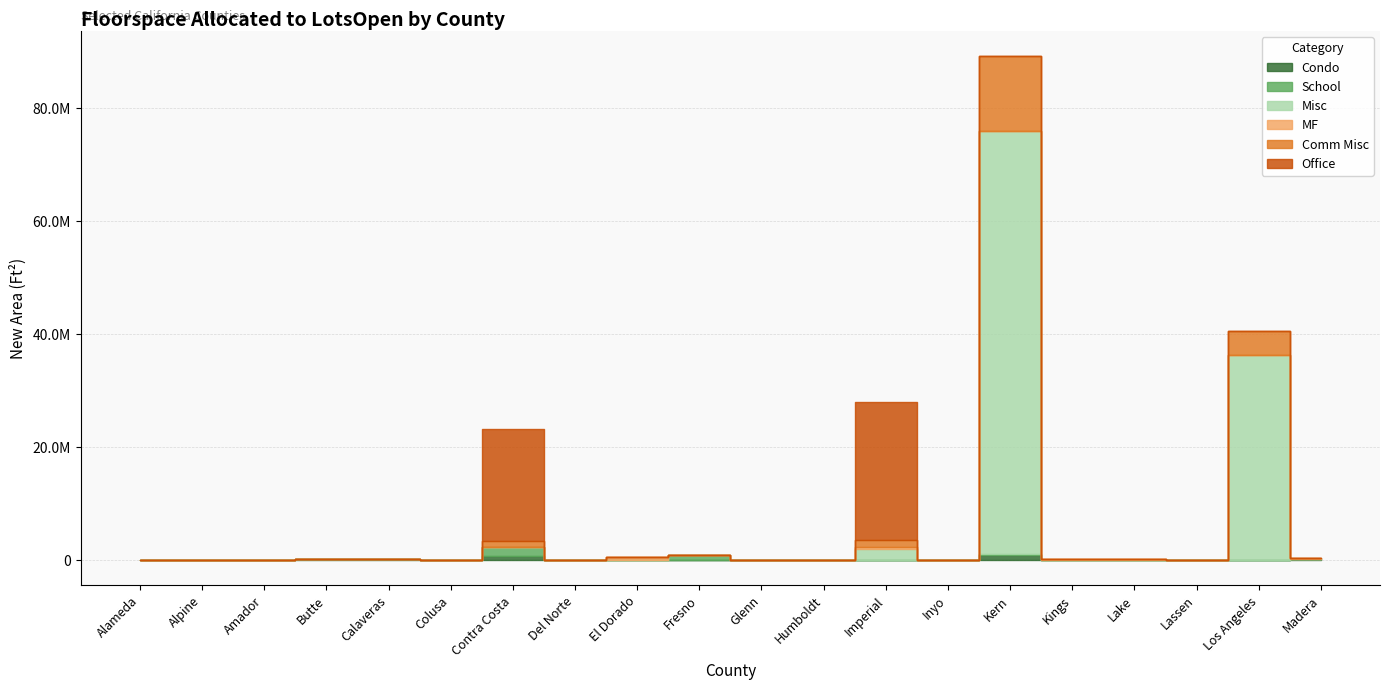

At which category does Office reach its first local peak?

Contra Costa